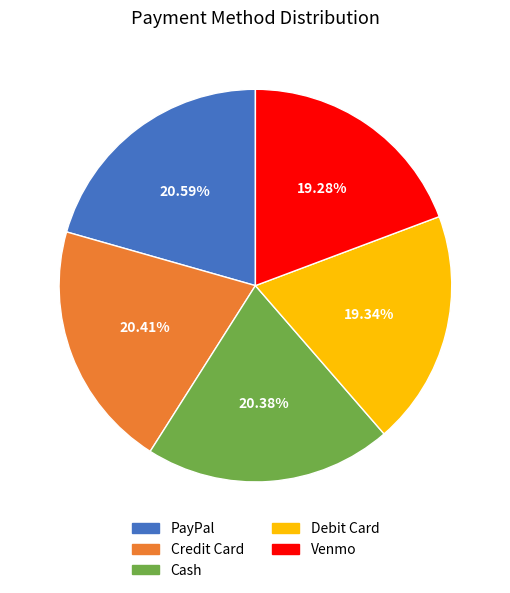

Which has a higher value, Credit Card or Venmo?

Credit Card